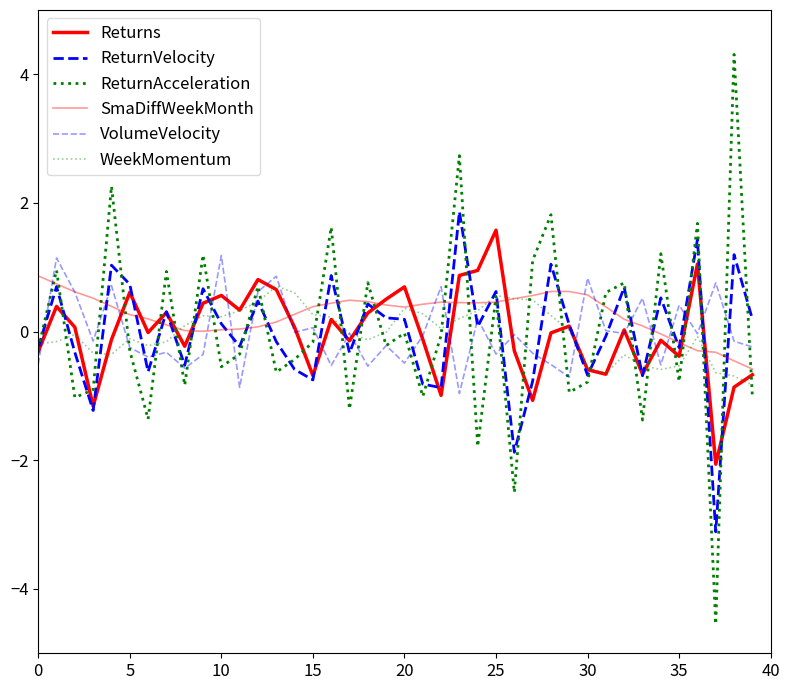

How many times do ReturnAcceleration and Returns cross each other?

23